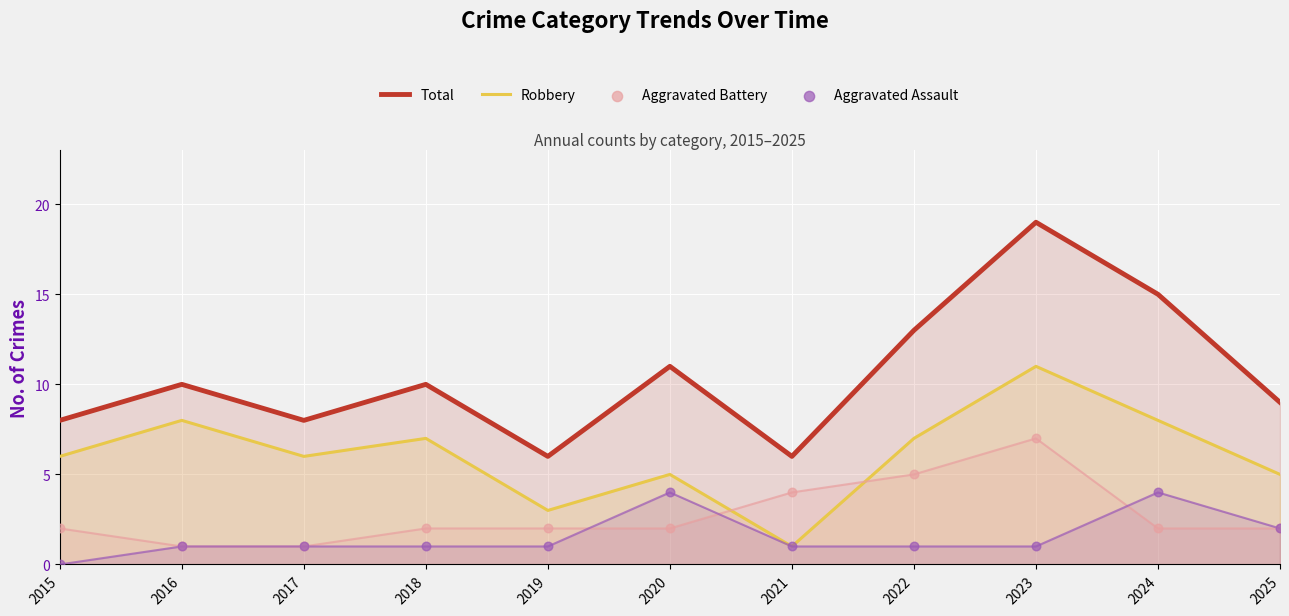

Which series has the largest Y range (max minus min)?

Total